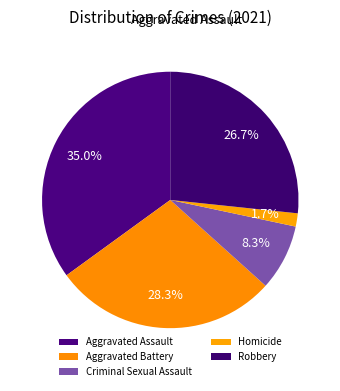

The Aggravated Assault slice represents 23% of the pie. True or false?

False